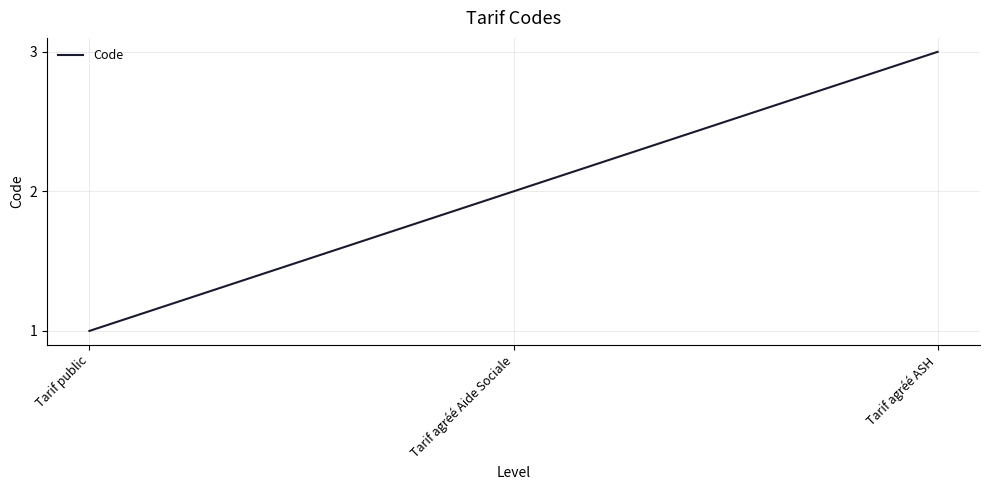

Read the value at Tarif agréé ASH.

3